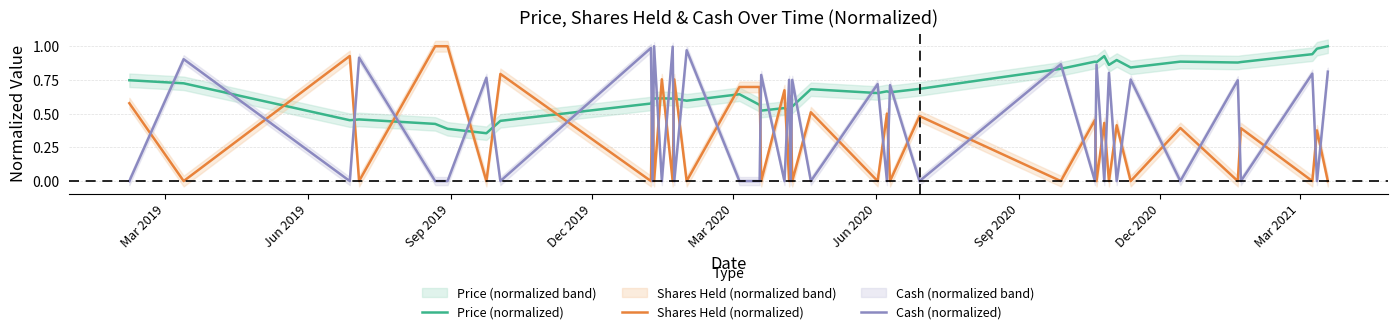

How many interior local peaks does the Cash (normalized) series have?

18